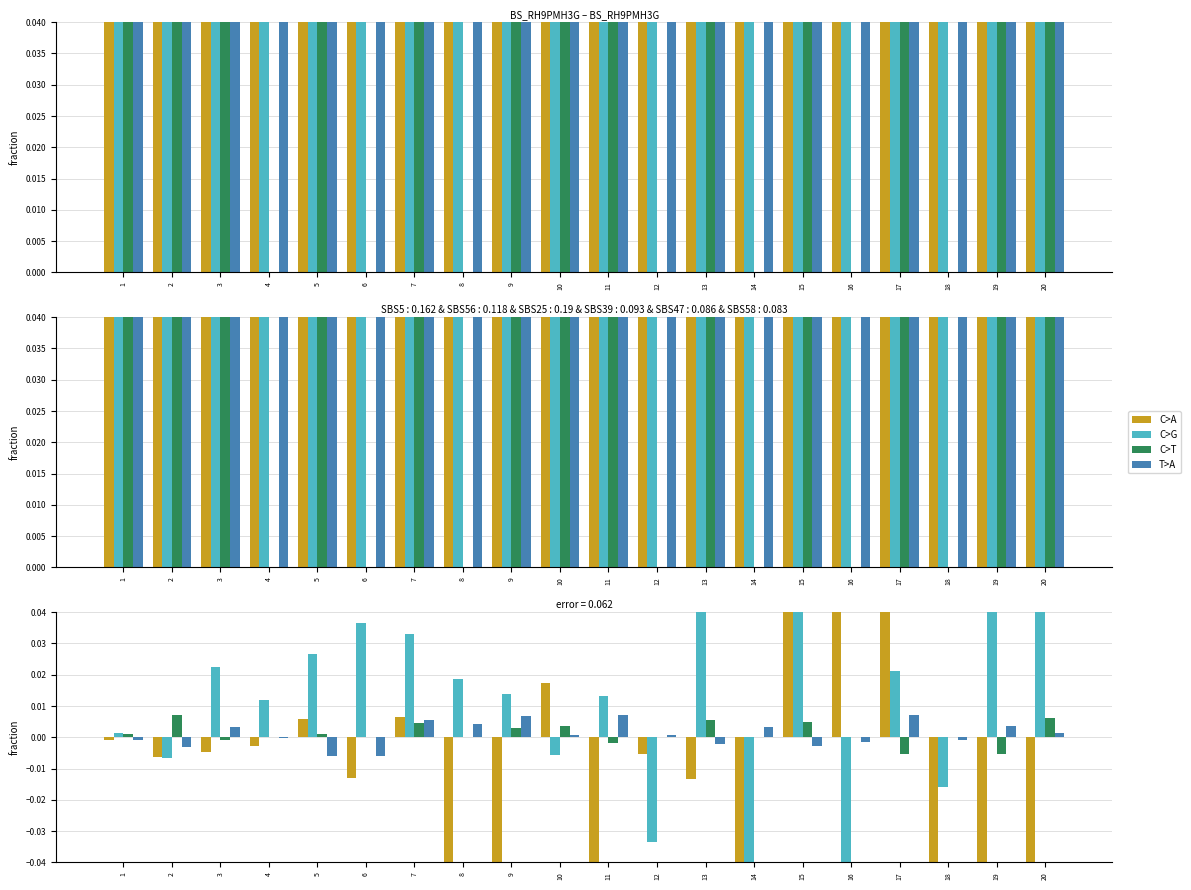

The value of T>A at 2 is -0.0. True or false?

False